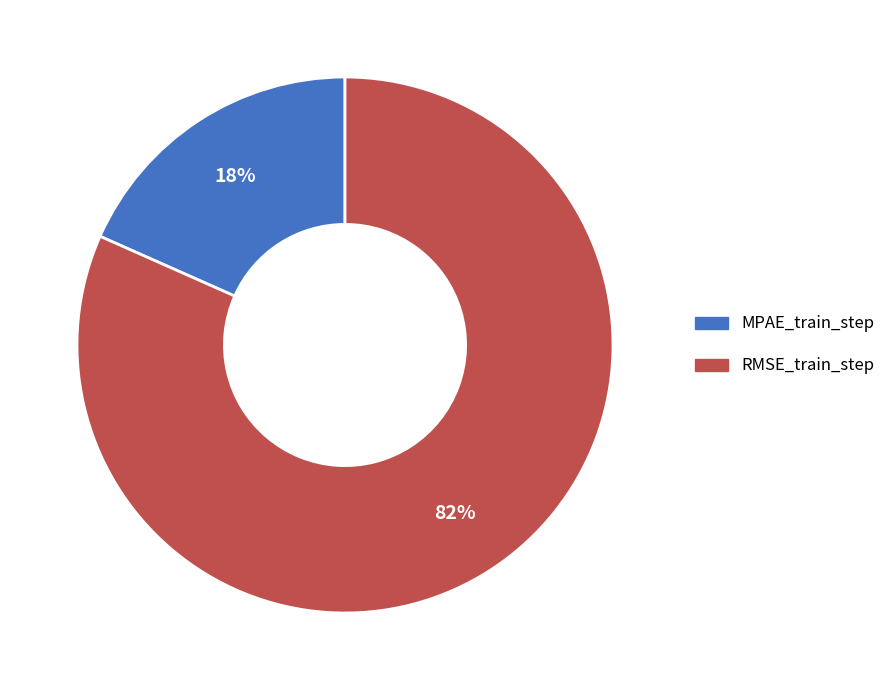

Between RMSE_train_step and MPAE_train_step, which is larger?

RMSE_train_step